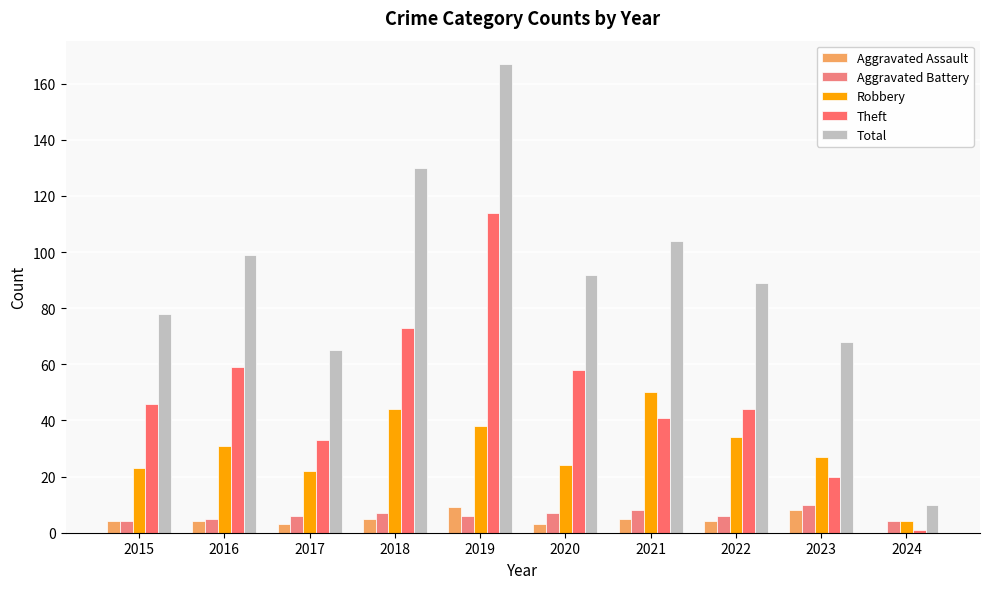

Reading left to right, what are all the values shown in this chart?

Aggravated Assault: 4	4	3	5	9	3	5	4	8	0
Aggravated Battery: 4	5	6	7	6	7	8	6	10	4
Robbery: 23	31	22	44	38	24	50	34	27	4
Theft: 46	59	33	73	114	58	41	44	20	1
Total: 78	99	65	130	167	92	104	89	68	10